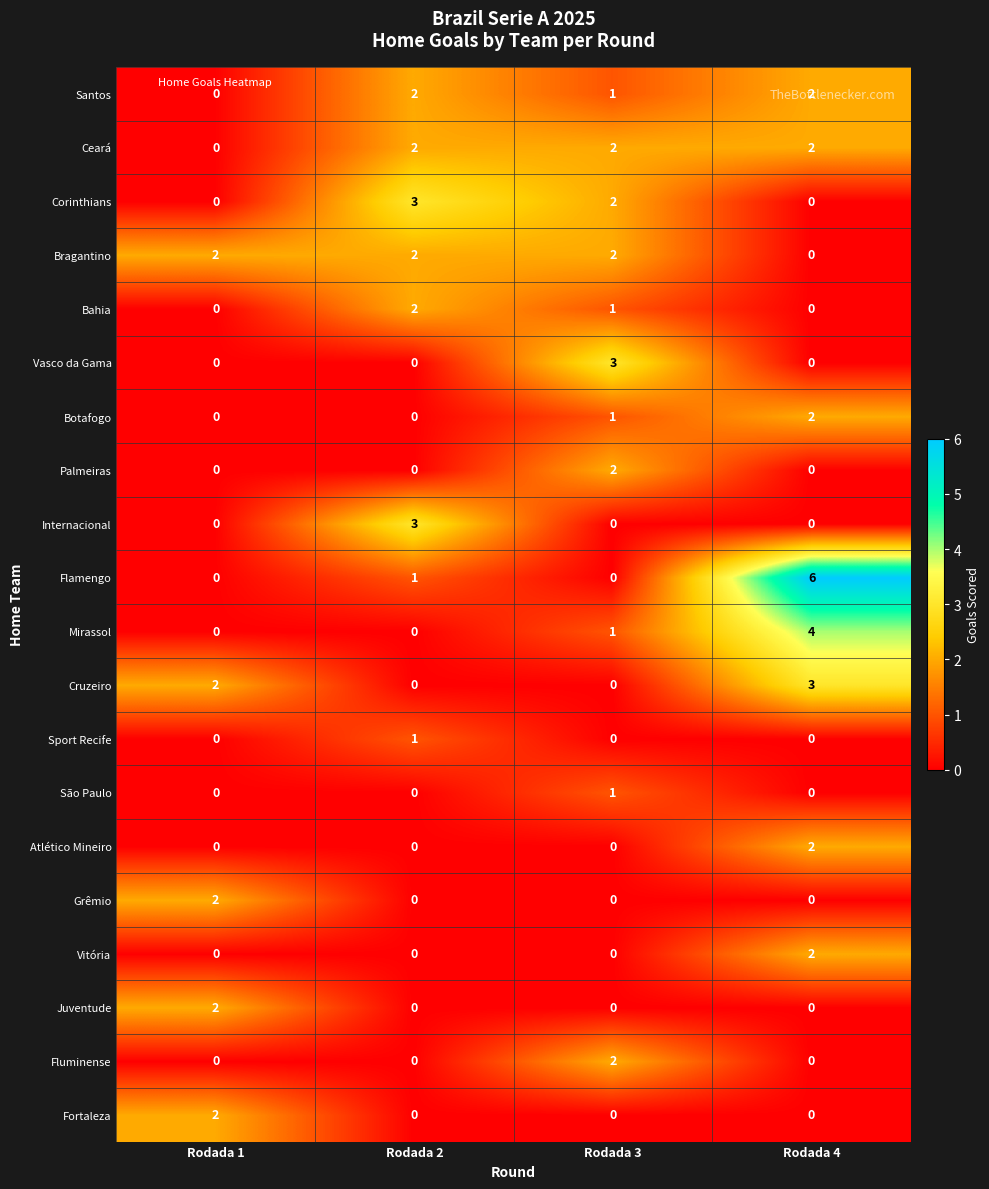

The value of Vitória at Rodada 3 is 0. True or false?

True